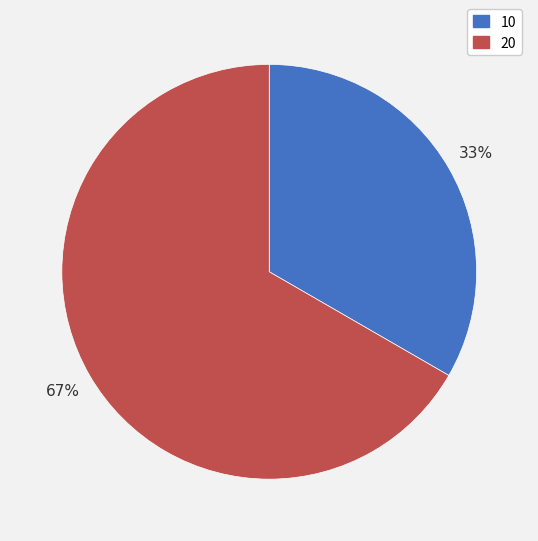

Which category has the biggest portion of the pie?

20